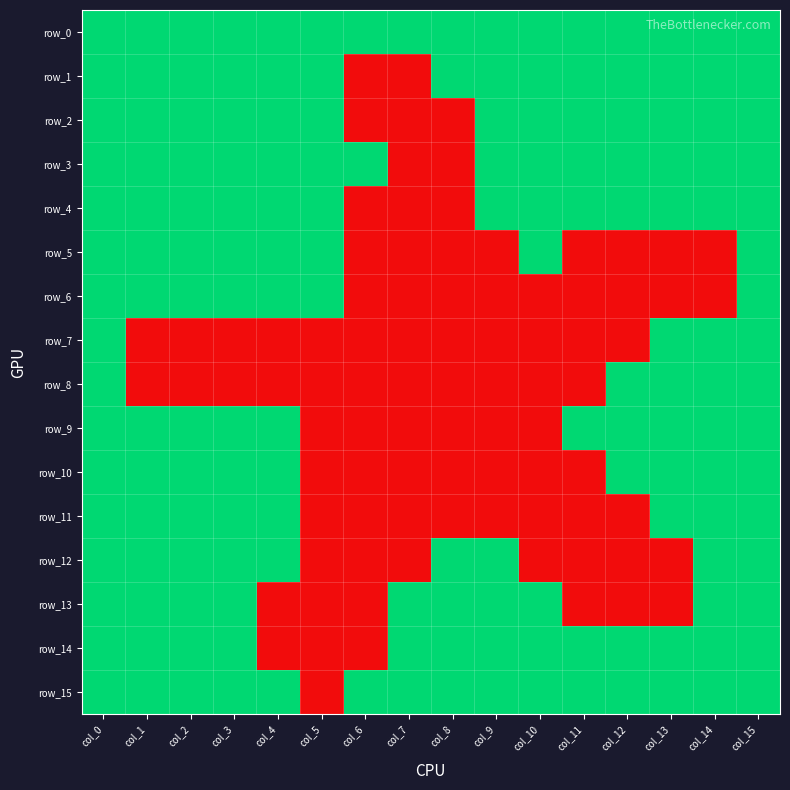

Is it true that row_15 equals 1 at col_1?

True